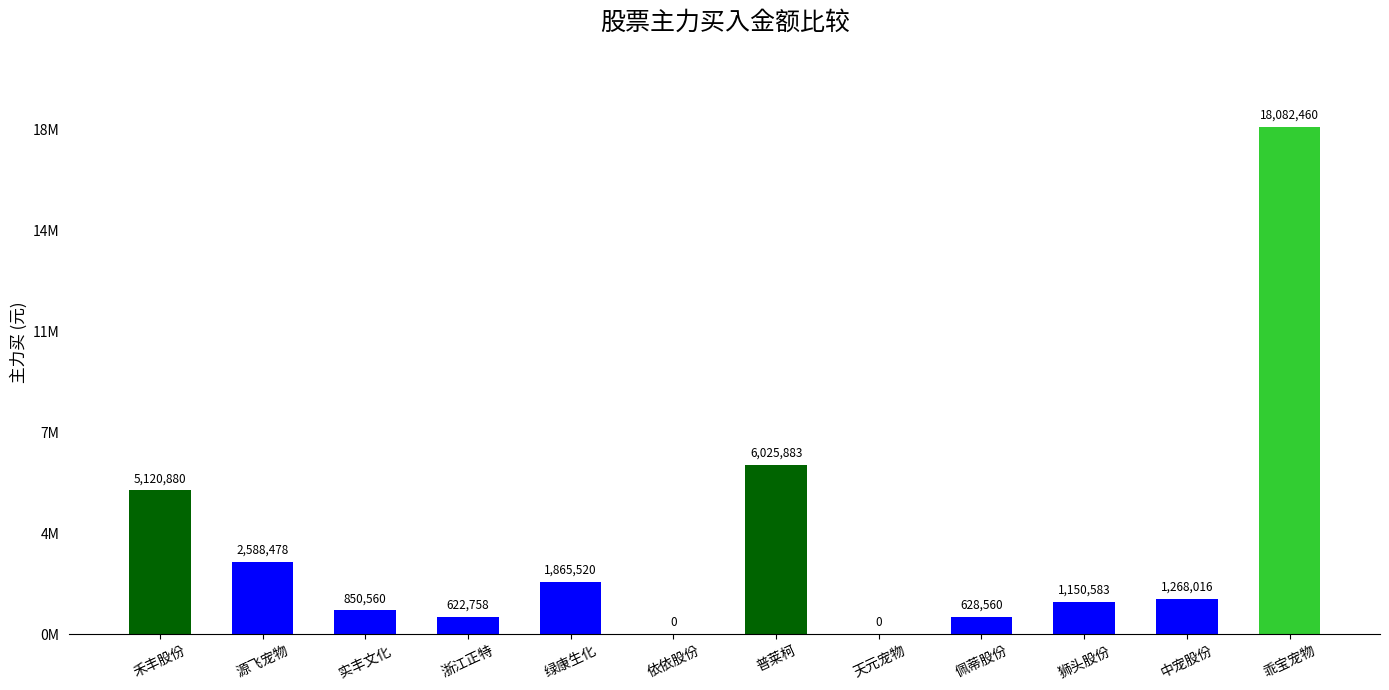

True or false: the data shows 0 at 天元宠物.

True